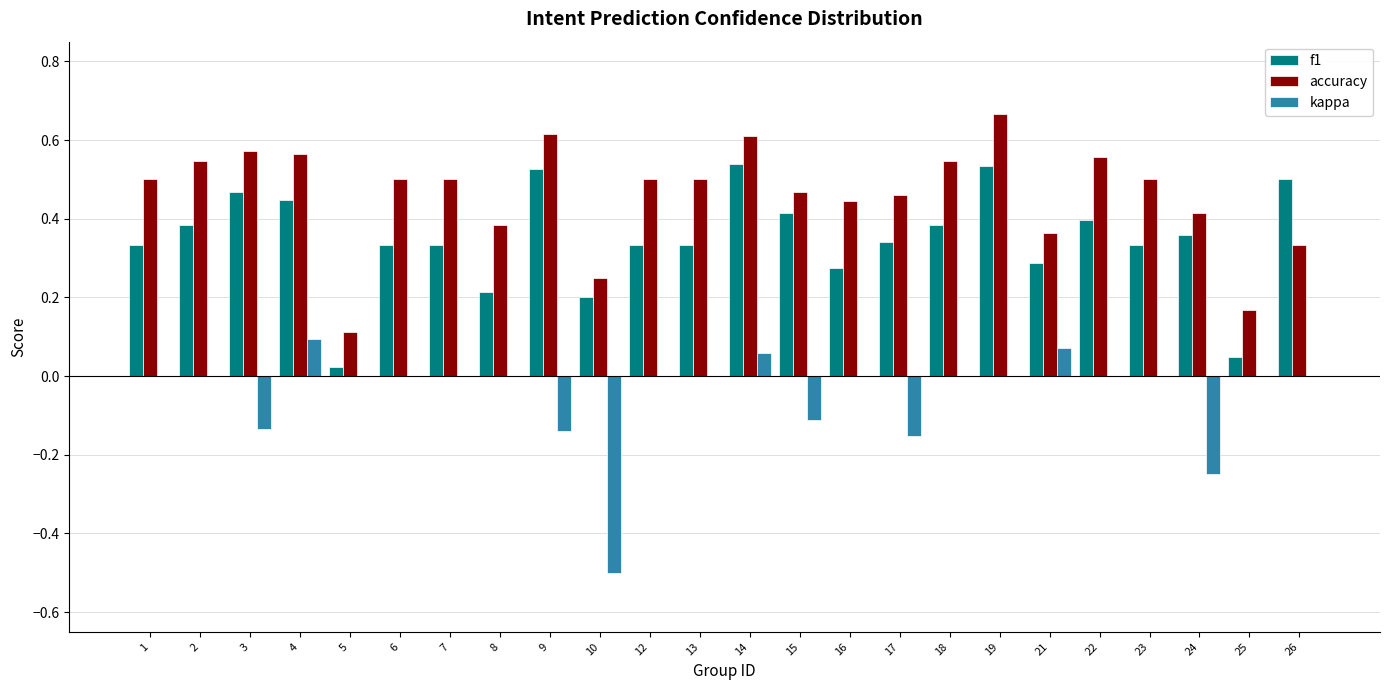

What is the sum of all kappa values?

-1.1